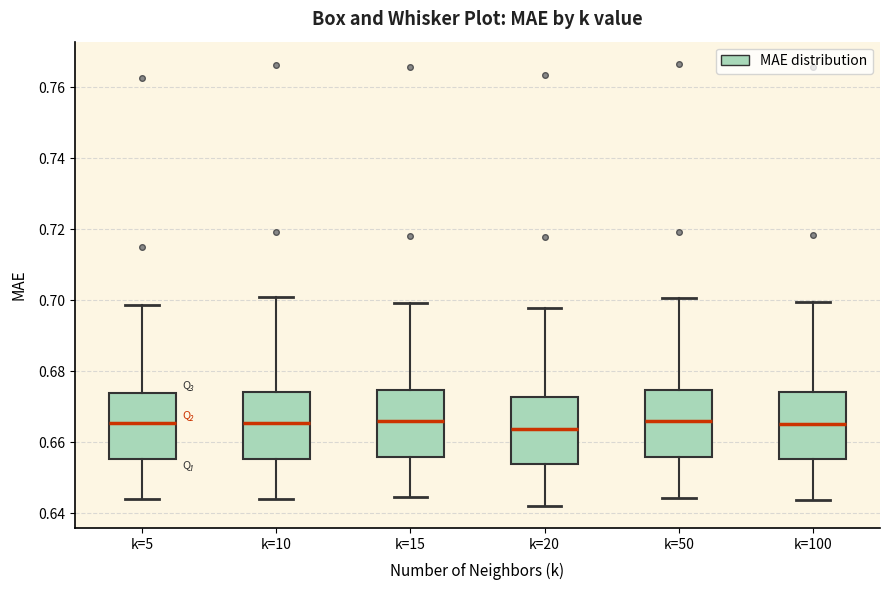

Reading left to right, read every box against the y-axis: the position of its median line, the range the box covers, and the ends of its whiskers. The values are not printed on the chart, so give them approximately, as read against the axis.

k=5: median 0.666, box 0.656 to 0.674, whiskers 0.644 to 0.698
k=10: median 0.666, box 0.656 to 0.674, whiskers 0.644 to 0.700
k=15: median 0.666, box 0.656 to 0.674, whiskers 0.644 to 0.700
k=20: median 0.664, box 0.654 to 0.672, whiskers 0.642 to 0.698
k=50: median 0.666, box 0.656 to 0.674, whiskers 0.644 to 0.700
k=100: median 0.666, box 0.656 to 0.674, whiskers 0.644 to 0.700